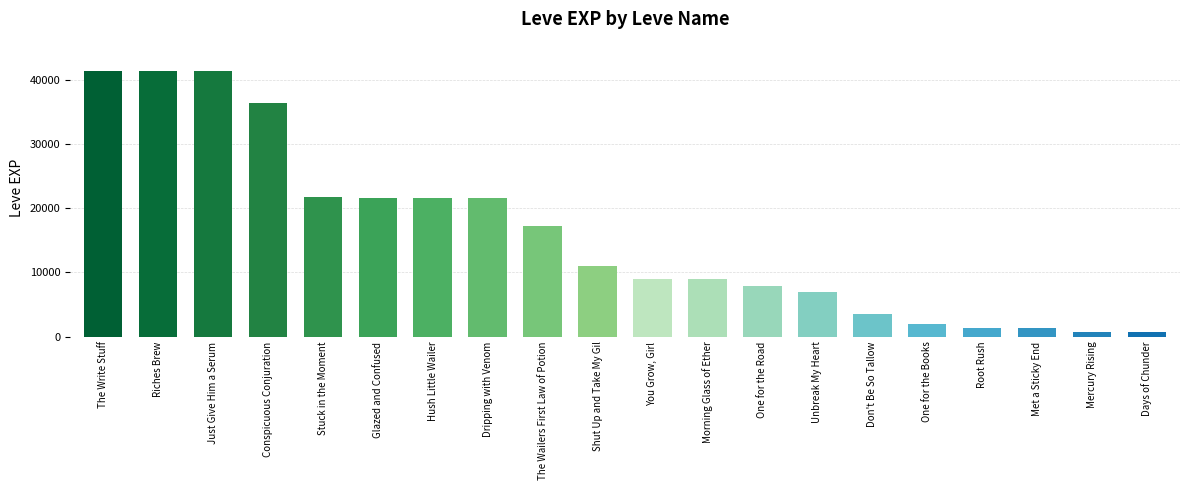

What is the value of the 4th bar from the left?

36390